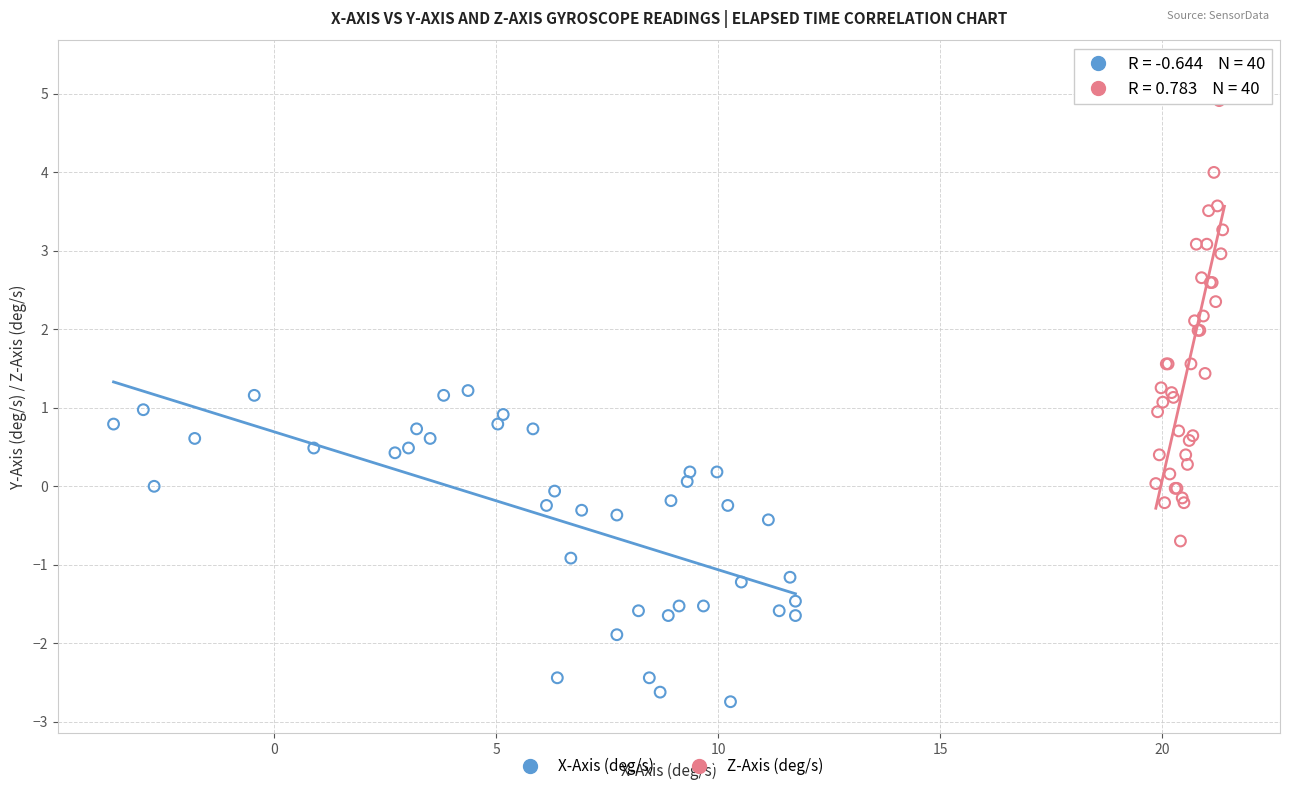

Which series has the largest Y range (max minus min)?

Z-Axis (deg/s)